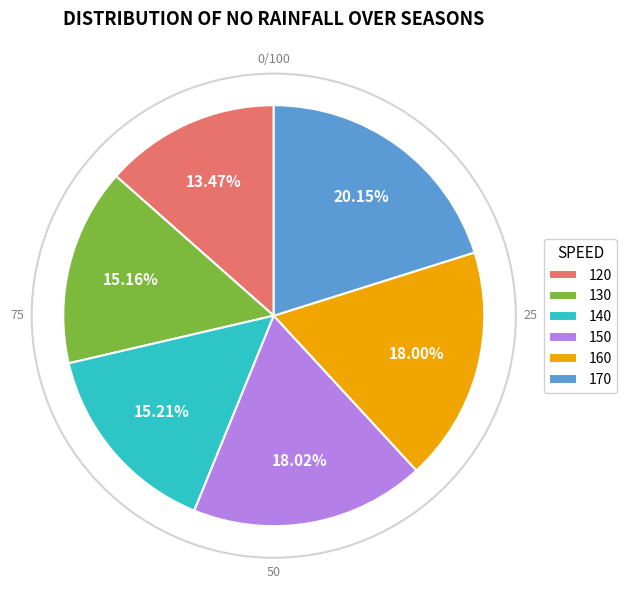

To the nearest percent, what is the difference between the largest and smallest slice percentages?

7%